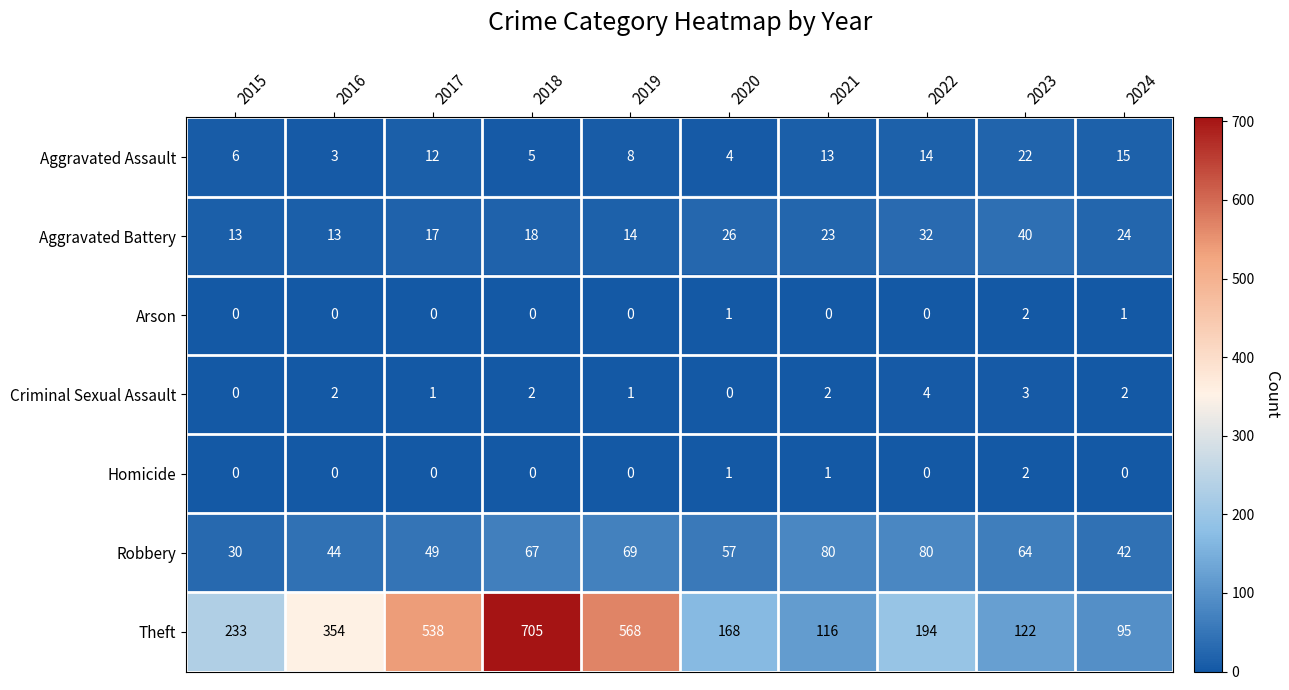

True or false: Aggravated Assault has a value of 6 at 2015.

True